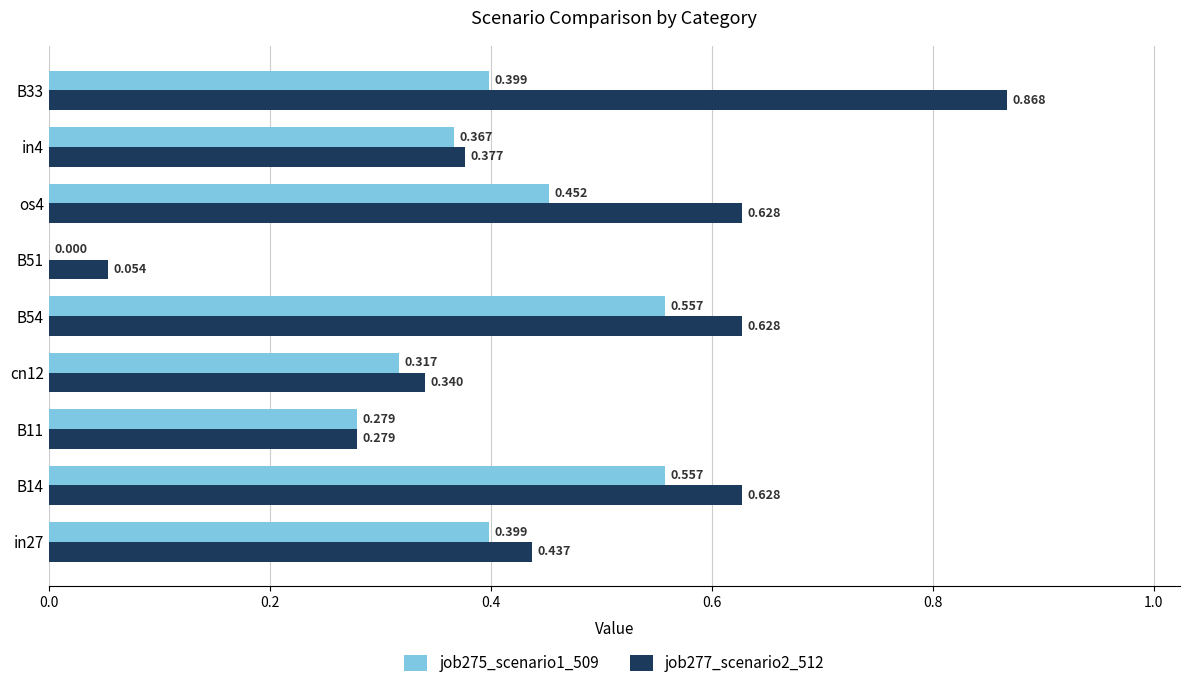

Is the value of job275_scenario1_509 at B51 greater than the value of job277_scenario2_512 at B54?

No